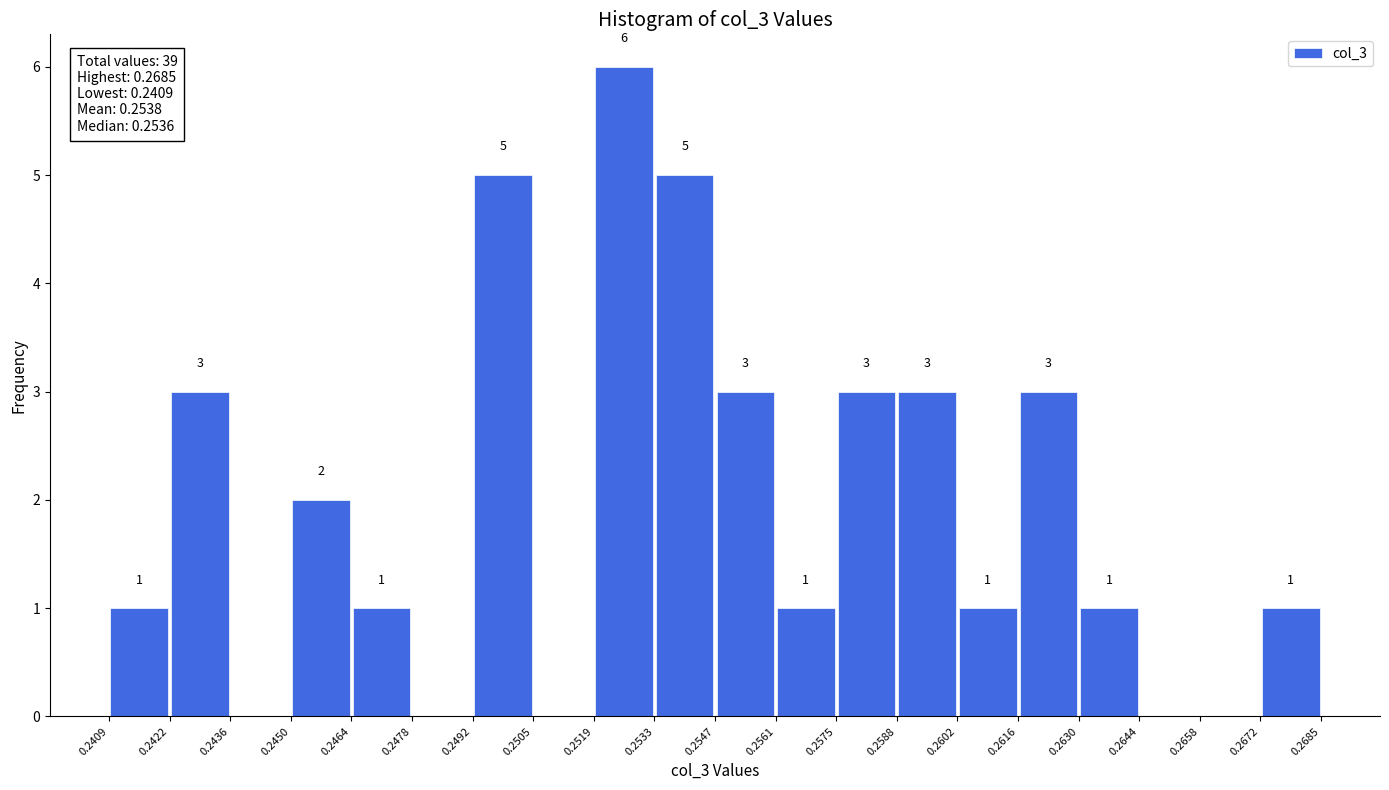

Over which range of the x-axis is the bar tallest?

0.2519 to 0.2533